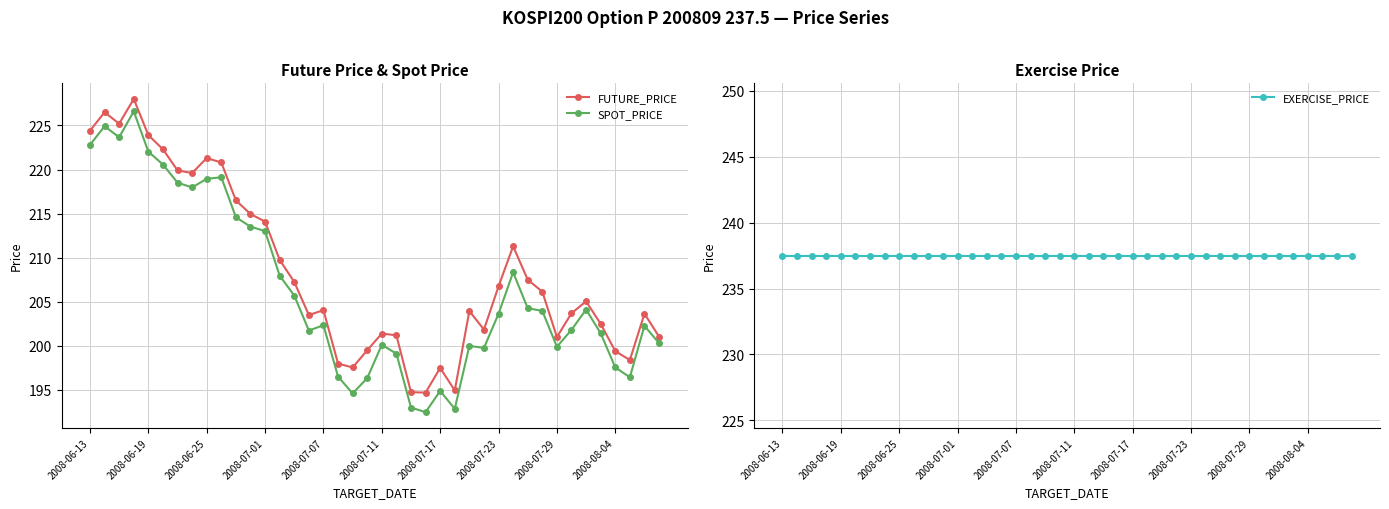

Reading left to right, transcribe all the data shown in this chart.

FUTURE_PRICE: 224.4	226.5	225.2	228.0	223.9	222.3	219.9	219.6	221.3	220.8	216.5	214.9	214.1	209.8	207.2	203.5	204.1	198.0	197.6	199.5	201.4	201.2	194.8	194.7	197.5	194.9	203.9	201.8	206.8	211.3	207.5	206.2	201.0	203.7	205.1	202.5	199.4	198.4	203.7	201.1
SPOT_PRICE: 222.8	224.9	223.7	226.6	222.0	220.6	218.5	218.0	218.9	219.1	214.6	213.5	213.0	208.0	205.7	201.7	202.3	196.5	194.6	196.3	200.1	199.1	193.0	192.5	194.9	192.9	200.0	199.8	203.6	208.3	204.3	204.0	199.9	201.8	204.1	201.4	197.6	196.4	202.3	200.3
EXERCISE_PRICE: 237.5	237.5	237.5	237.5	237.5	237.5	237.5	237.5	237.5	237.5	237.5	237.5	237.5	237.5	237.5	237.5	237.5	237.5	237.5	237.5	237.5	237.5	237.5	237.5	237.5	237.5	237.5	237.5	237.5	237.5	237.5	237.5	237.5	237.5	237.5	237.5	237.5	237.5	237.5	237.5